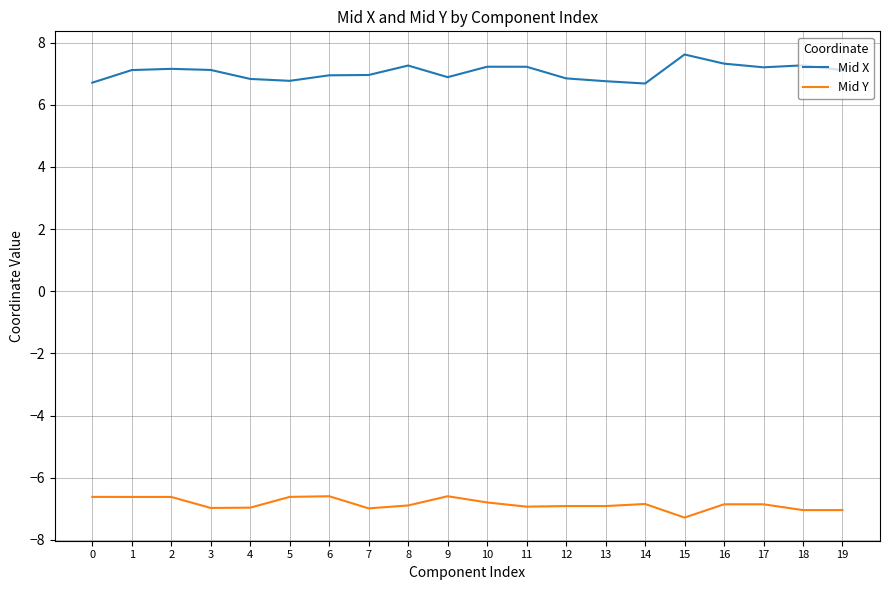

Is it true that Mid X equals 4.7 at 5?

False